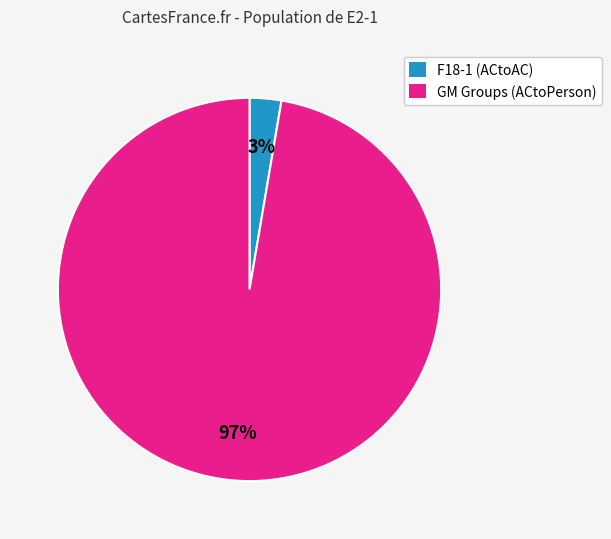

True or false: F18-1 (ACtoAC) accounts for 12% of the total.

False